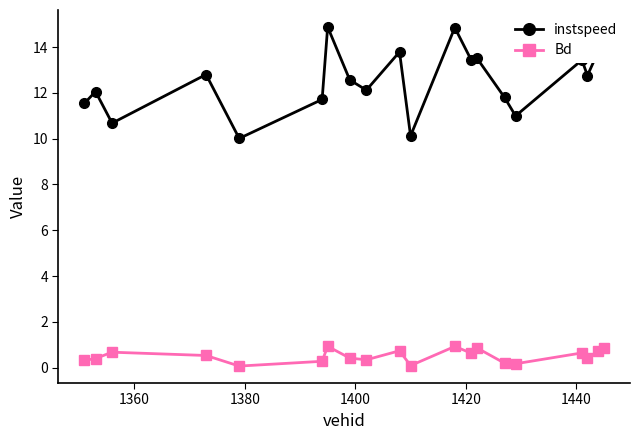

Does the chart have visible grid lines?

No